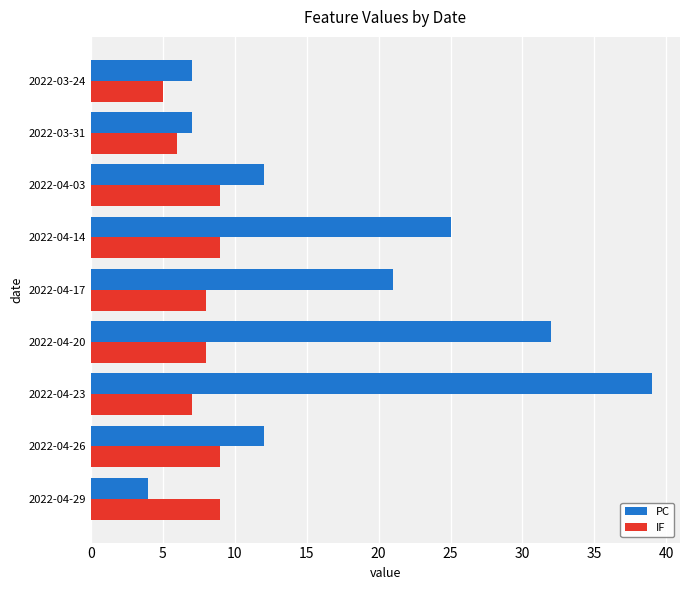

Count the IF values in the range 7 to 9.

7